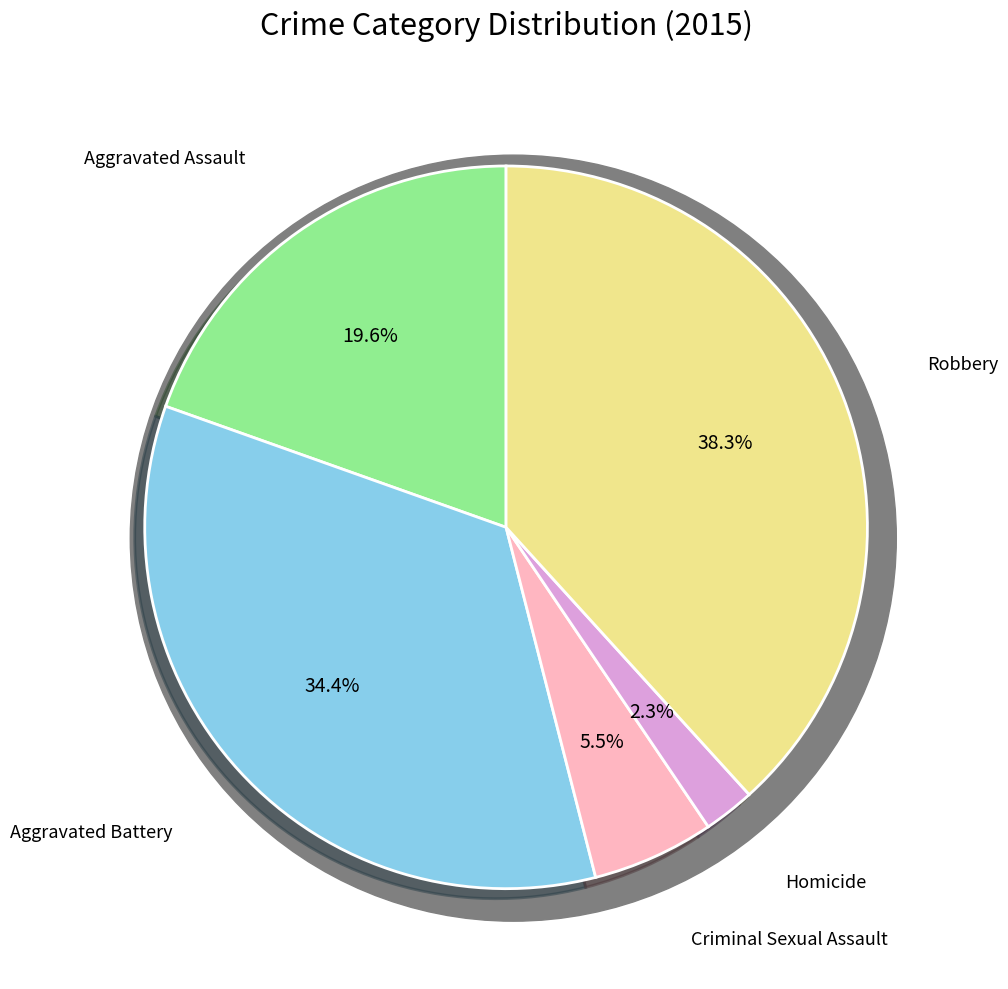

Does Criminal Sexual Assault represent more than half of the total?

No